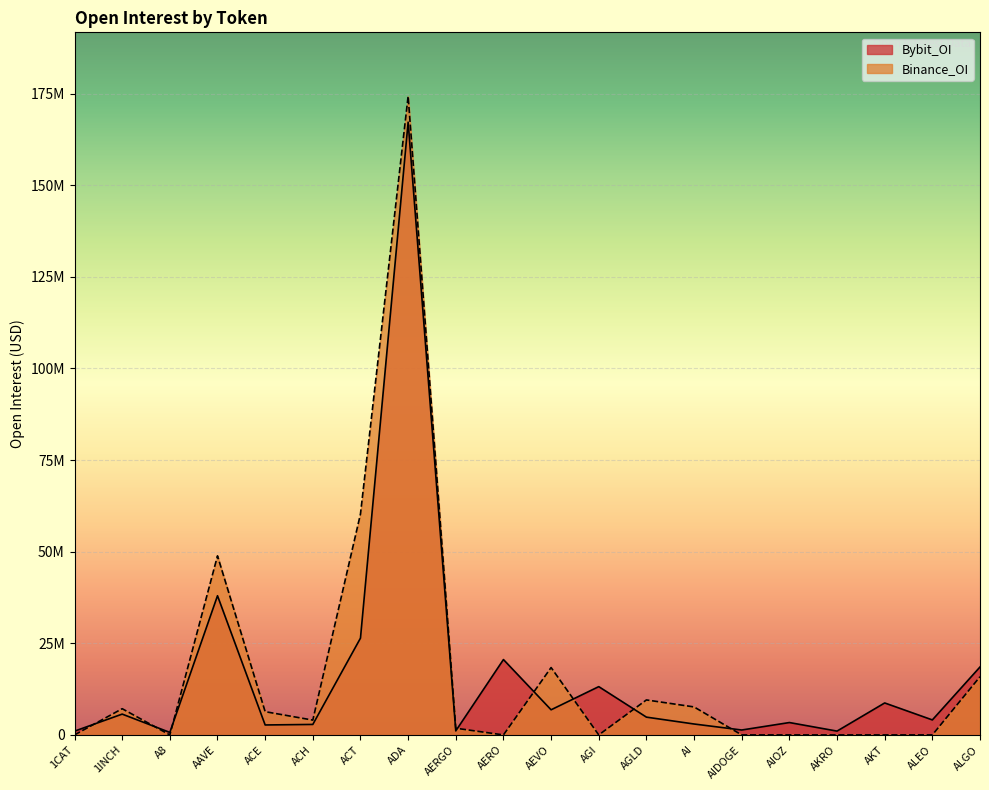

List the labels in order of Bybit_OI value, smallest first.

A8, 1CAT, AKRO, AERGO, AIDOGE, ACE, ACH, AI, AIOZ, ALEO, AGLD, 1INCH, AEVO, AKT, AGI, ALGO, AERO, ACT, AAVE, ADA